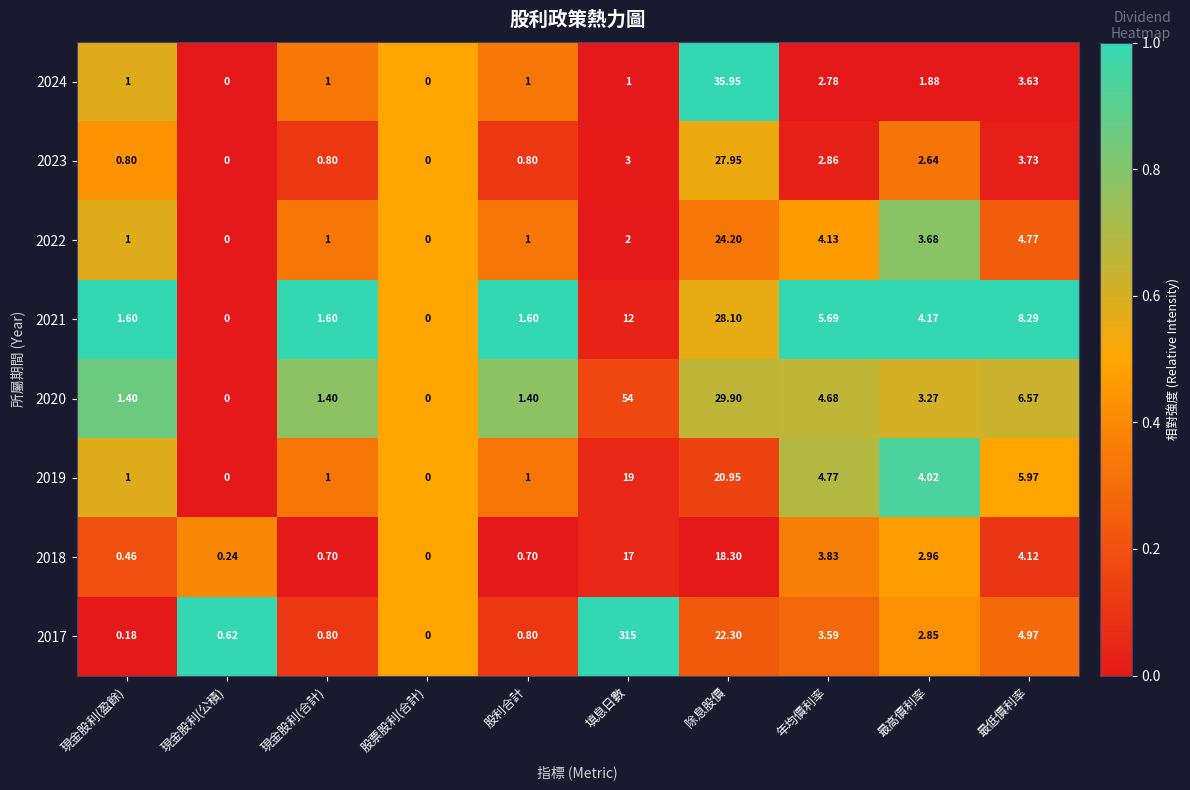

Is the value of 2021 at 現金股利(合計) greater than the value of 2020 at 年均價利率?

No